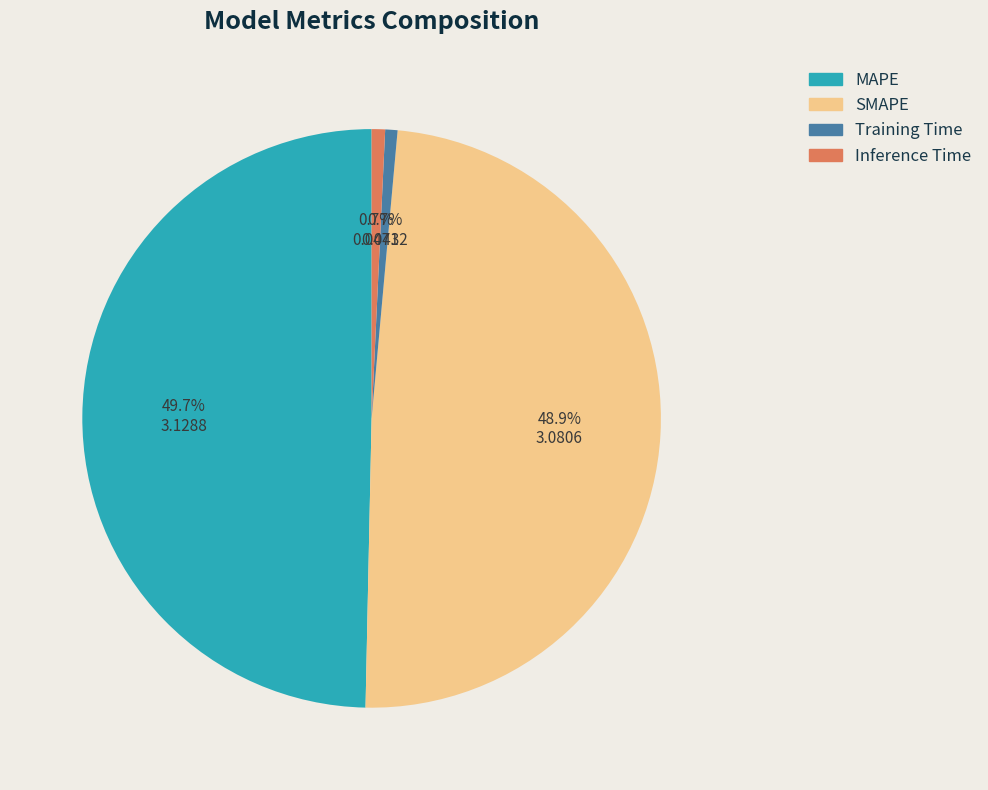

Does Inference Time account for over 50% of the chart?

No